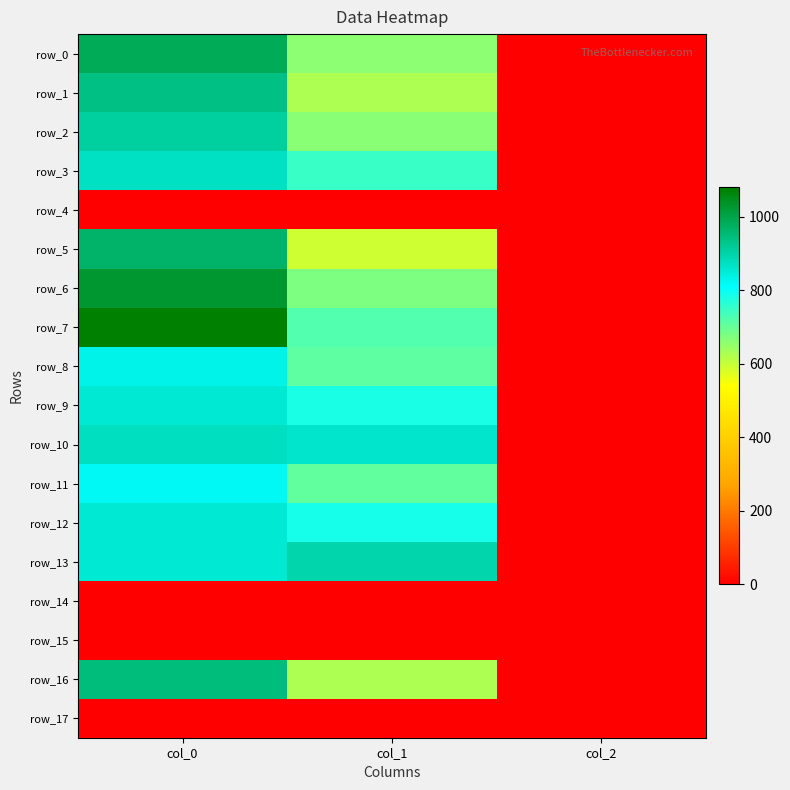

Reading left to right, what are all the values shown in this chart?

row_0: col_0=983.3	col_1=658.1	col_2=2.0
row_1: col_0=940.0	col_1=624.4	col_2=2.0
row_2: col_0=910.0	col_1=664.9	col_2=2.0
row_3: col_0=870.0	col_1=749.2	col_2=2.0
row_4: col_0=0.0	col_1=0.0	col_2=0.0
row_5: col_0=966.7	col_1=594.0	col_2=2.0
row_6: col_0=1026.7	col_1=675.0	col_2=2.0
row_7: col_0=1080.0	col_1=722.2	col_2=2.0
row_8: col_0=833.3	col_1=708.8	col_2=2.0
row_9: col_0=853.3	col_1=783.0	col_2=2.0
row_10: col_0=873.3	col_1=860.6	col_2=2.0
row_11: col_0=820.0	col_1=705.4	col_2=2.0
row_12: col_0=853.3	col_1=786.4	col_2=2.0
row_13: col_0=853.3	col_1=894.4	col_2=2.0
row_14: col_0=0.0	col_1=0.0	col_2=0.0
row_15: col_0=0.0	col_1=0.0	col_2=0.0
row_16: col_0=946.7	col_1=624.4	col_2=2.0
row_17: col_0=0.0	col_1=0.0	col_2=0.0